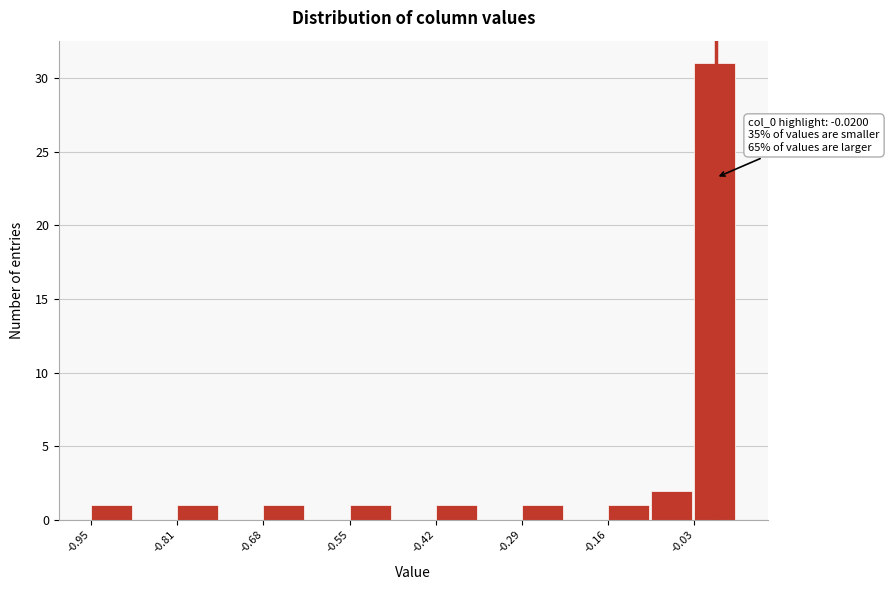

Around what value on the x-axis is the tallest bar? Give the approximate position of its centre, as read against the axis.

0.00